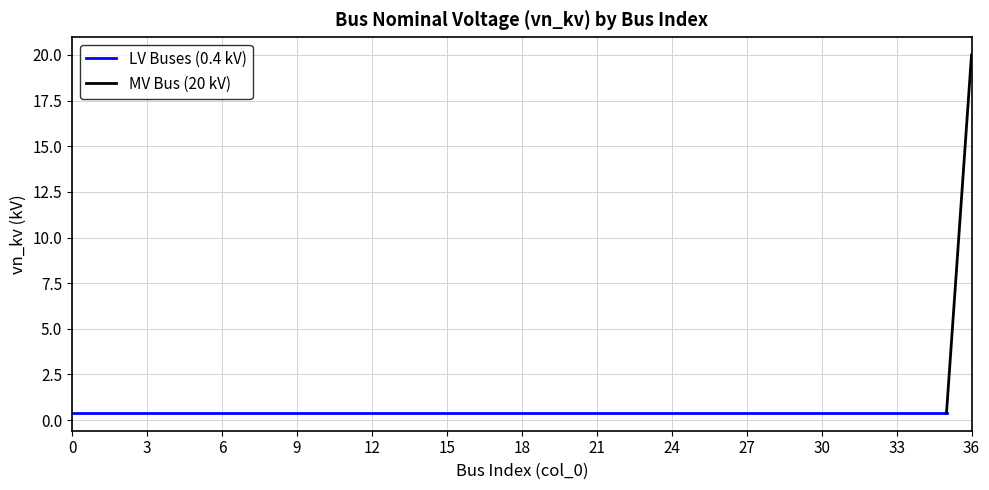

What is the value of the 15th point from the left?

0.4